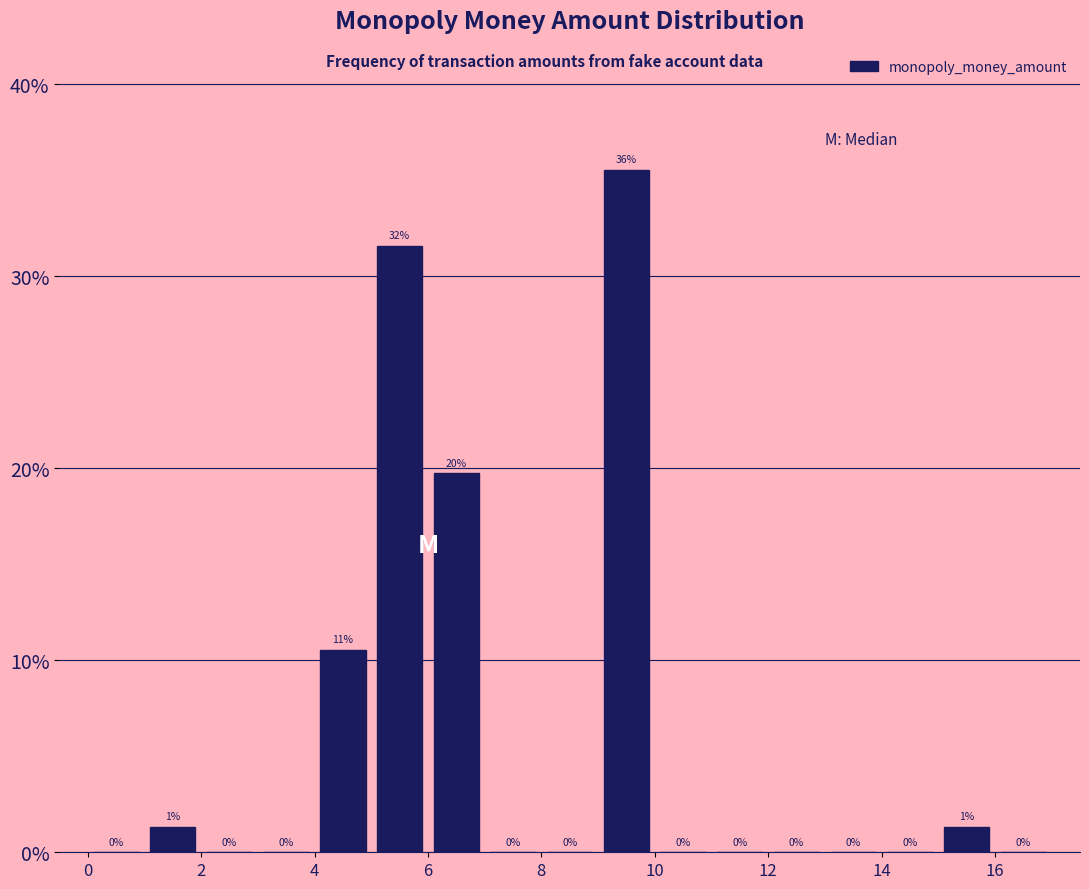

Over which range of the x-axis is the bar tallest?

9 to 10